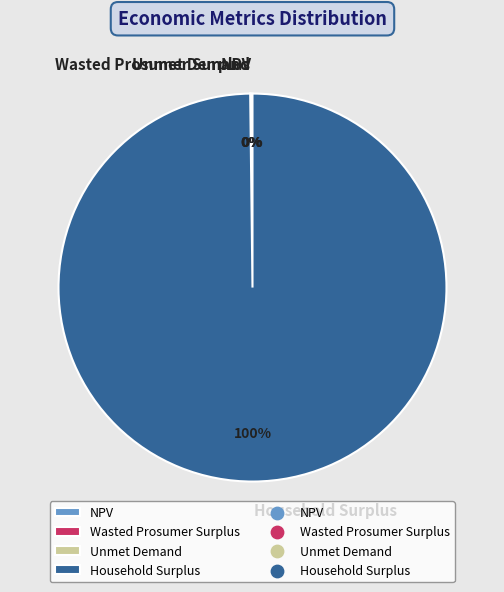

To the nearest percent, what portion does Household Surplus represent?

100%